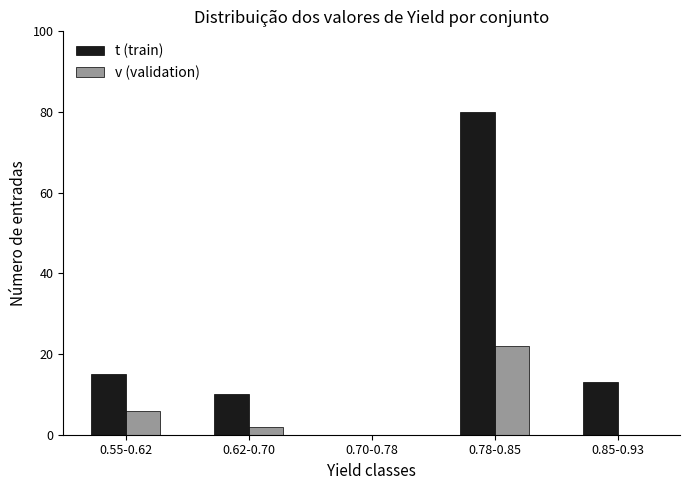

Reading left to right, what are all the values shown in this chart?

t (train): 0.55-0.62=15	0.62-0.70=10	0.70-0.78=0	0.78-0.85=80	0.85-0.93=13
v (validation): 0.55-0.62=6	0.62-0.70=2	0.70-0.78=0	0.78-0.85=22	0.85-0.93=0